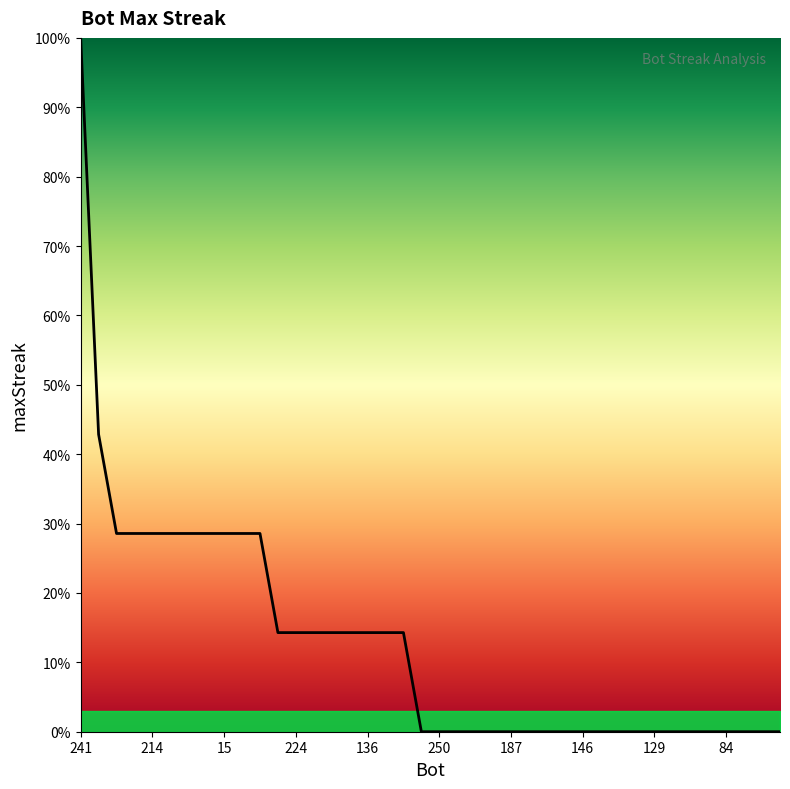

What is the greatest value displayed?

100.0